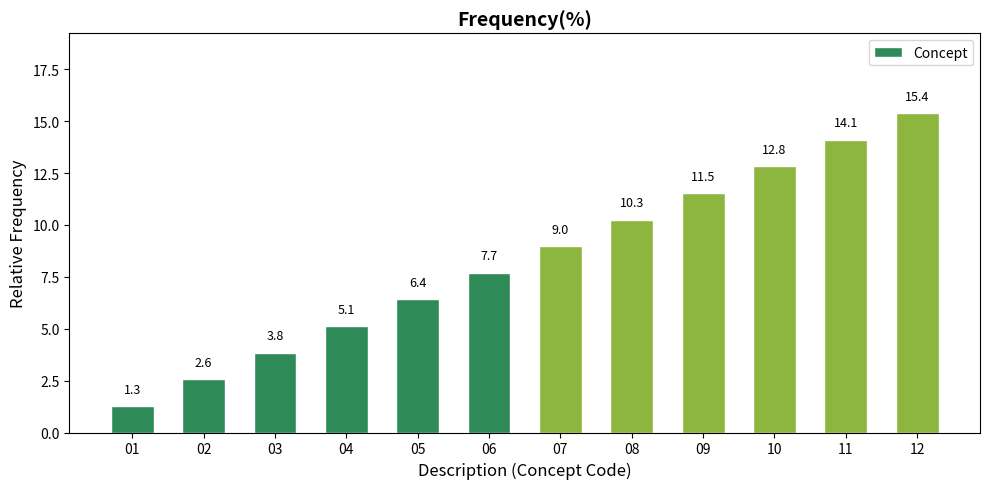

What is the minimum value shown in the chart?

1.3